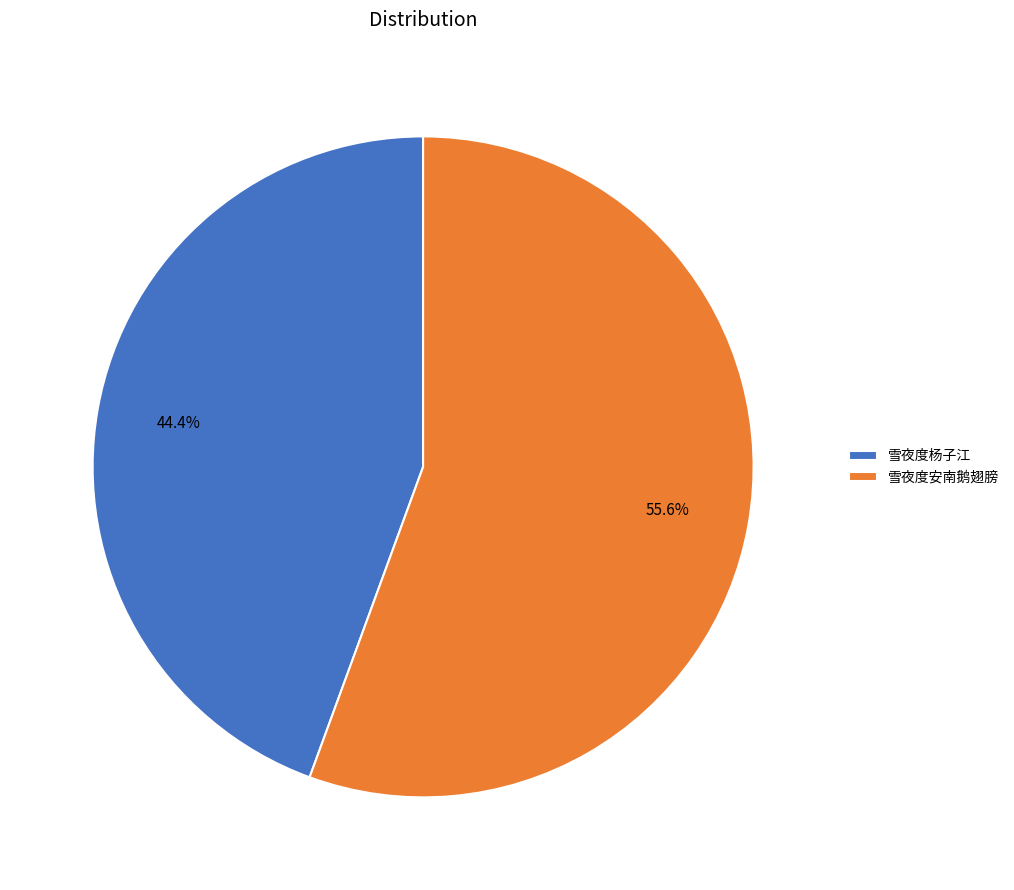

Approximately how many times larger is the value at 雪夜度安南鹅翅膀 compared to 雪夜度杨子江?

1.3